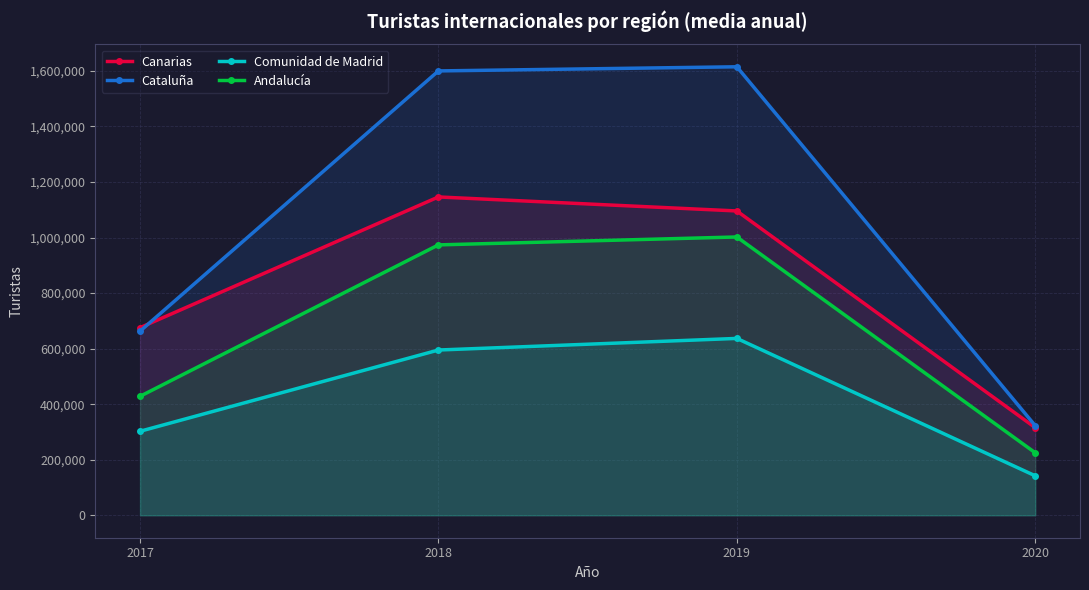

What is the difference between the Comunidad de Madrid values at 2018 and 2019?

41767.2